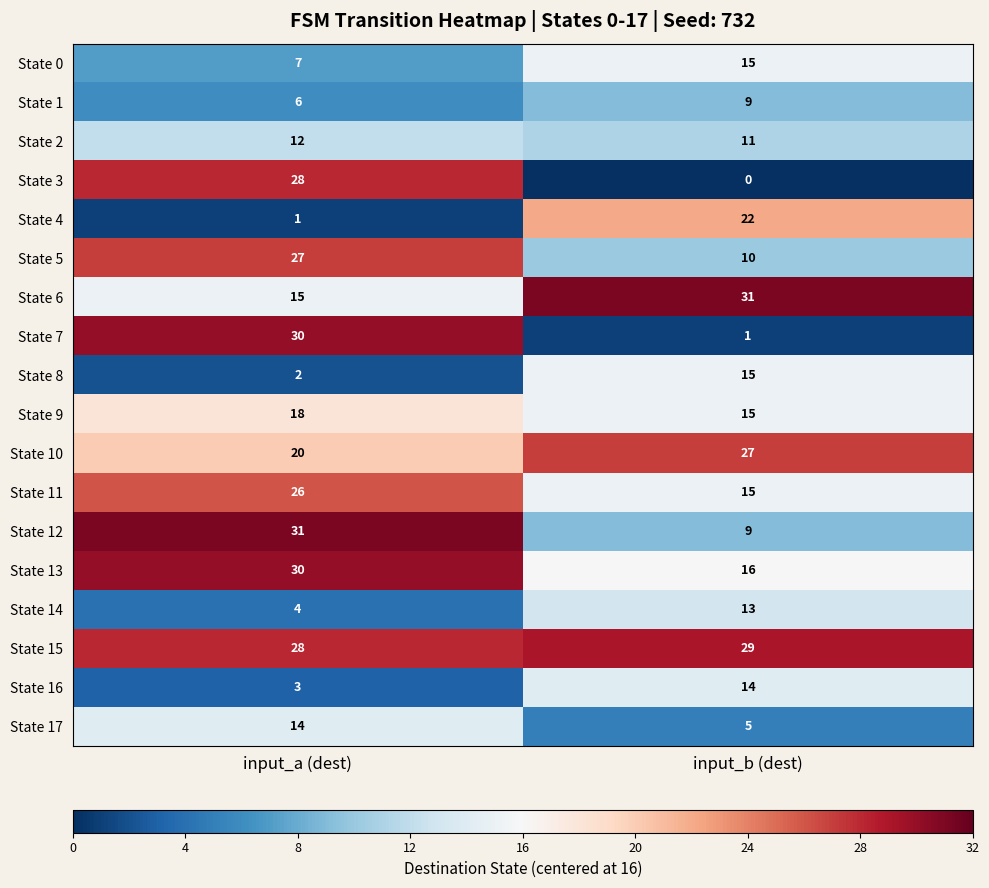

What is the spread (max minus min) of values at input_a (dest)?

30